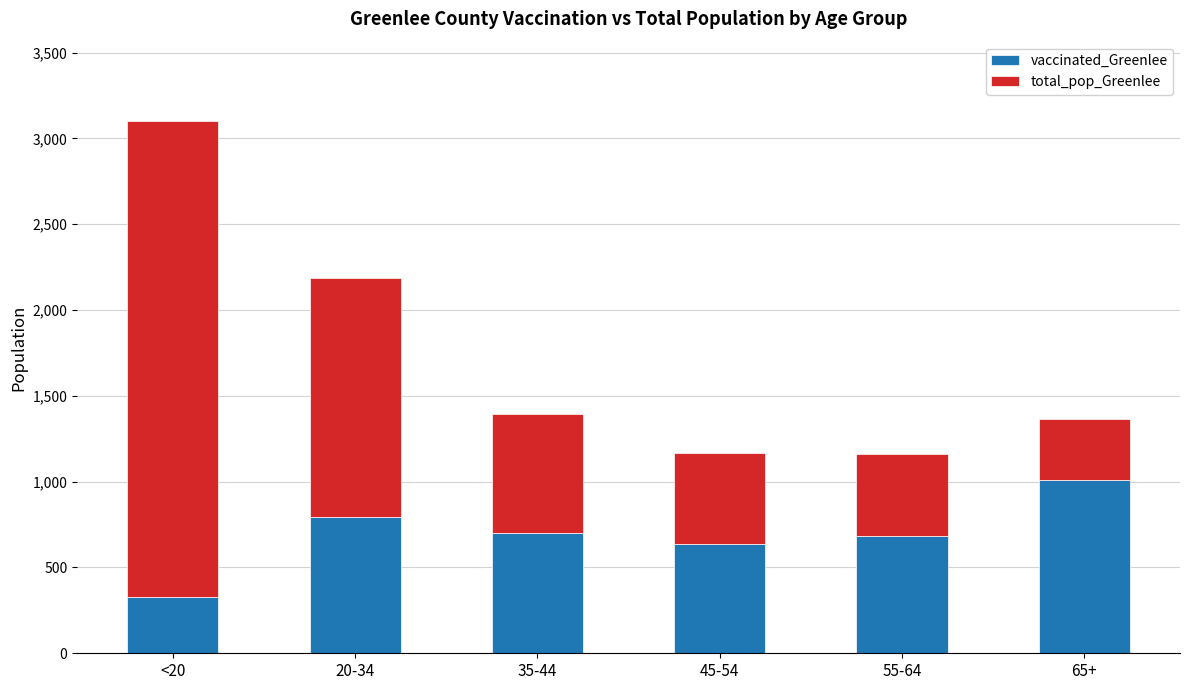

What is the approximate value of vaccinated_Greenlee at 20-34, to the nearest 10?

800